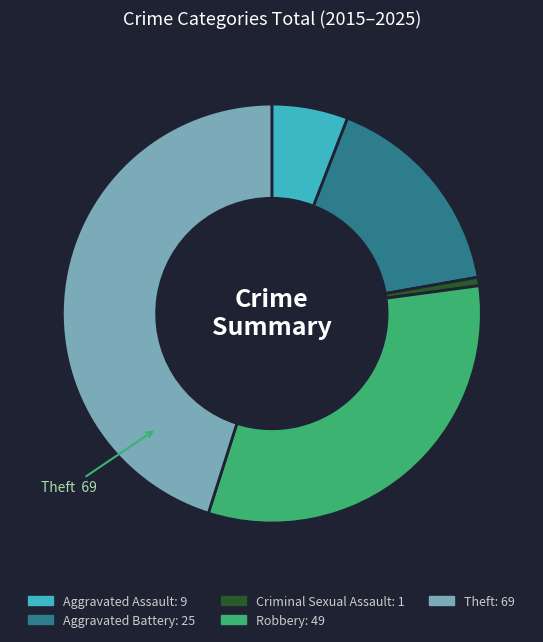

Is there a majority slice in this chart?

No